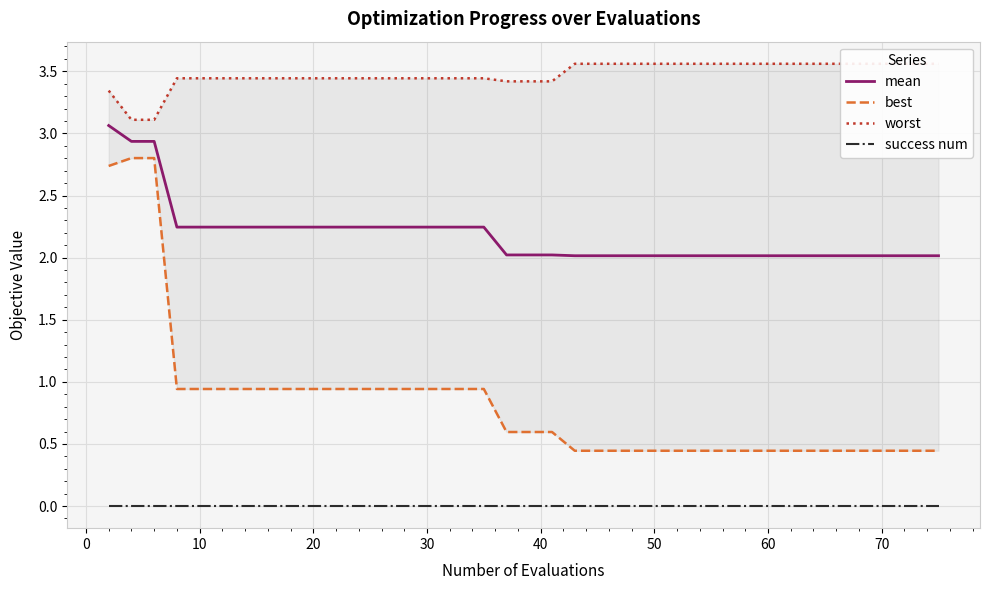

How many lines are shown in the chart?

4